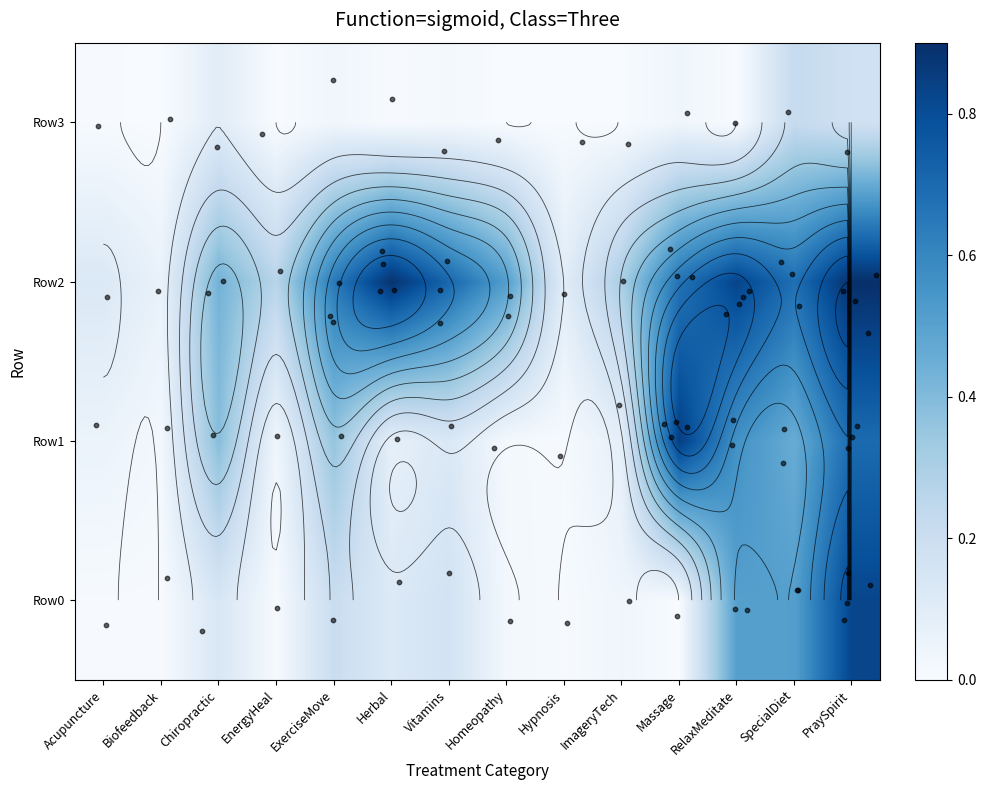

At how many categories does at least one series exceed 0?

14